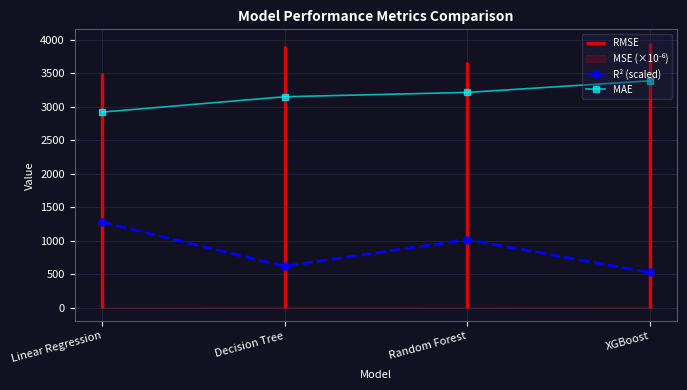

Which series has the largest total across all categories?

MAE